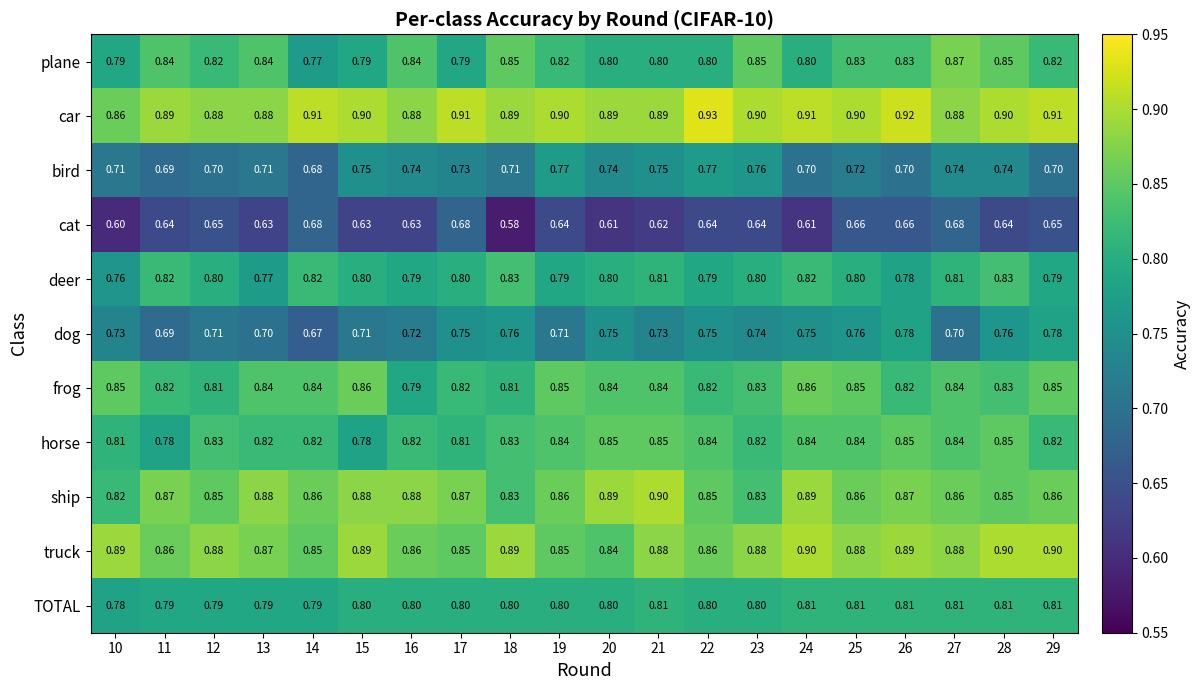

Which series has the largest range (max minus min)?

dog